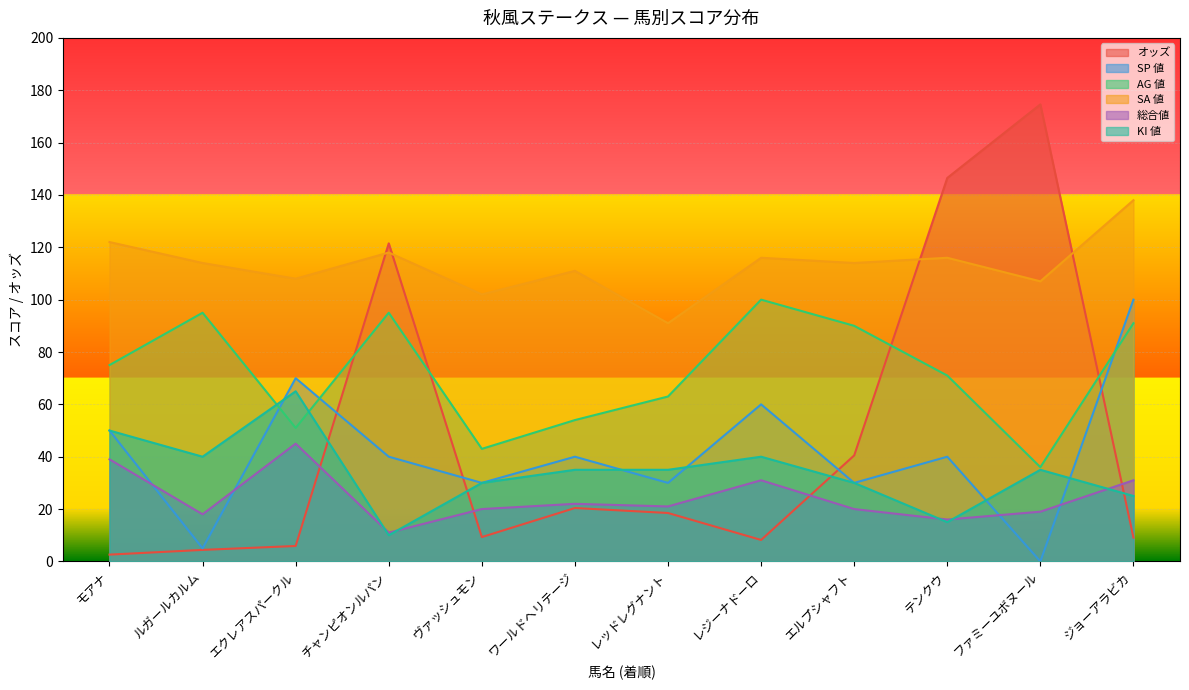

At レジーナドーロ, list the series in order from smallest to largest.

オッズ, 総合値, KI 値, SP 値, AG 値, SA 値